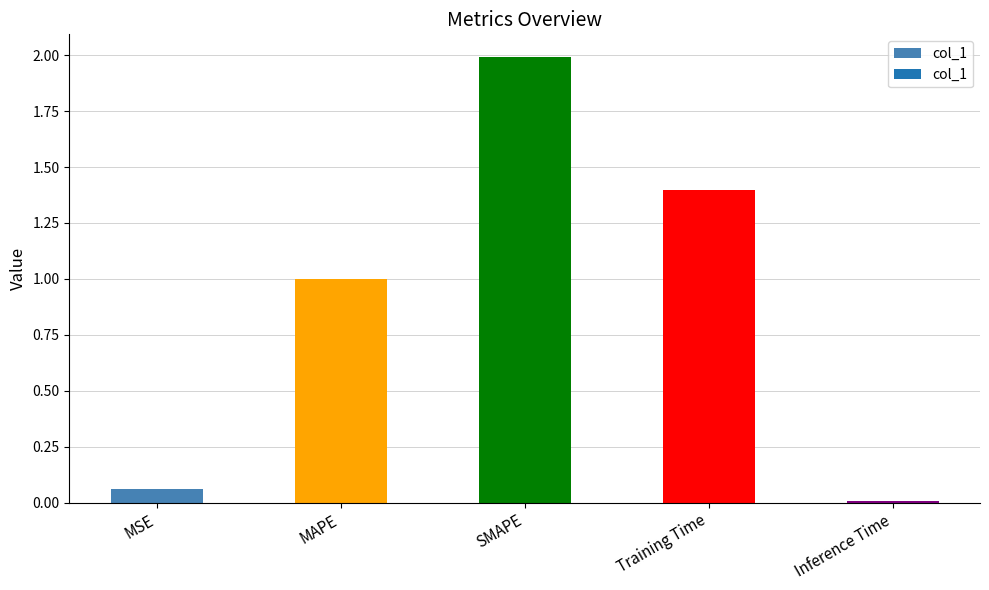

What is the approximate value at MAPE?

1.0